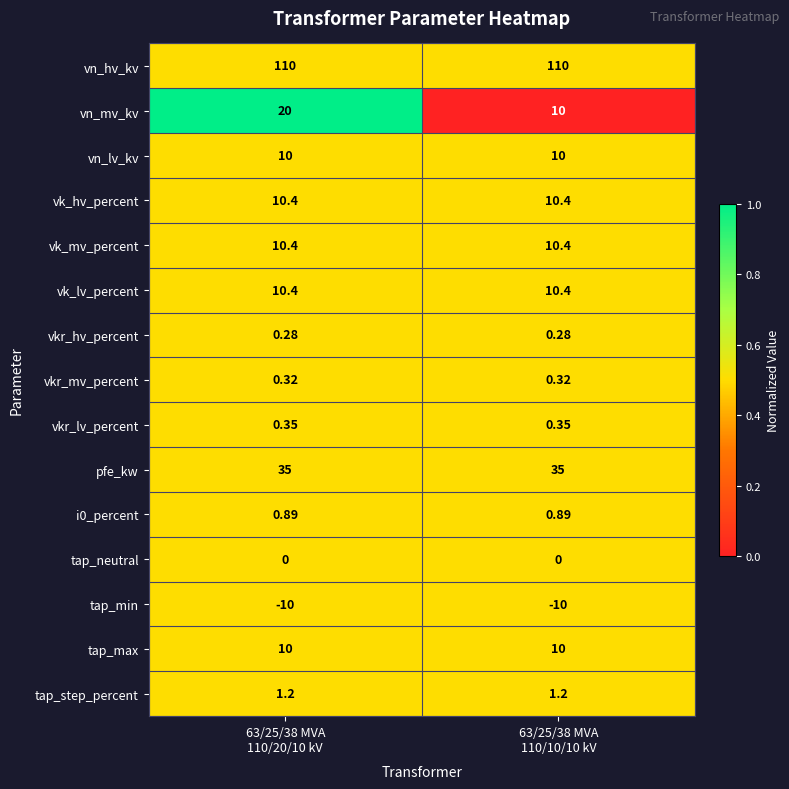

Which series has the largest range (max minus min)?

vn_mv_kv